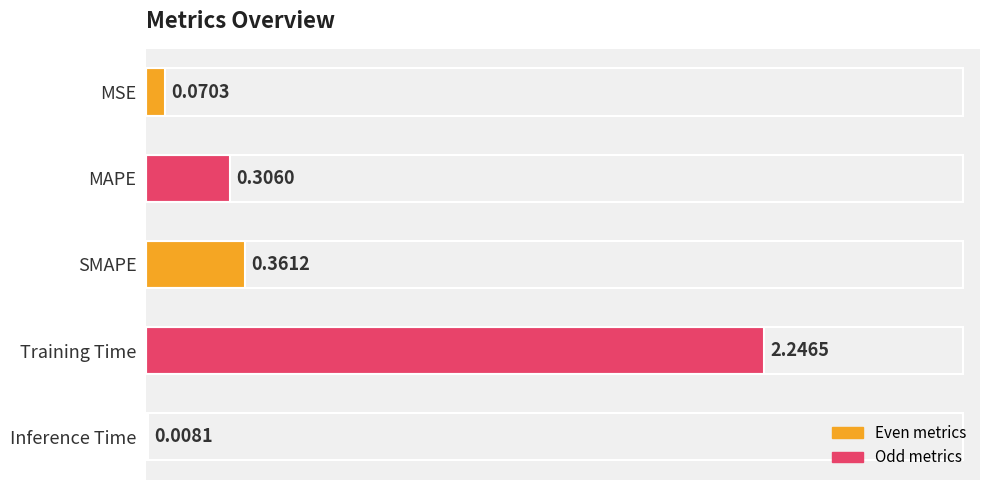

Which category has the highest value across all series?

Training Time